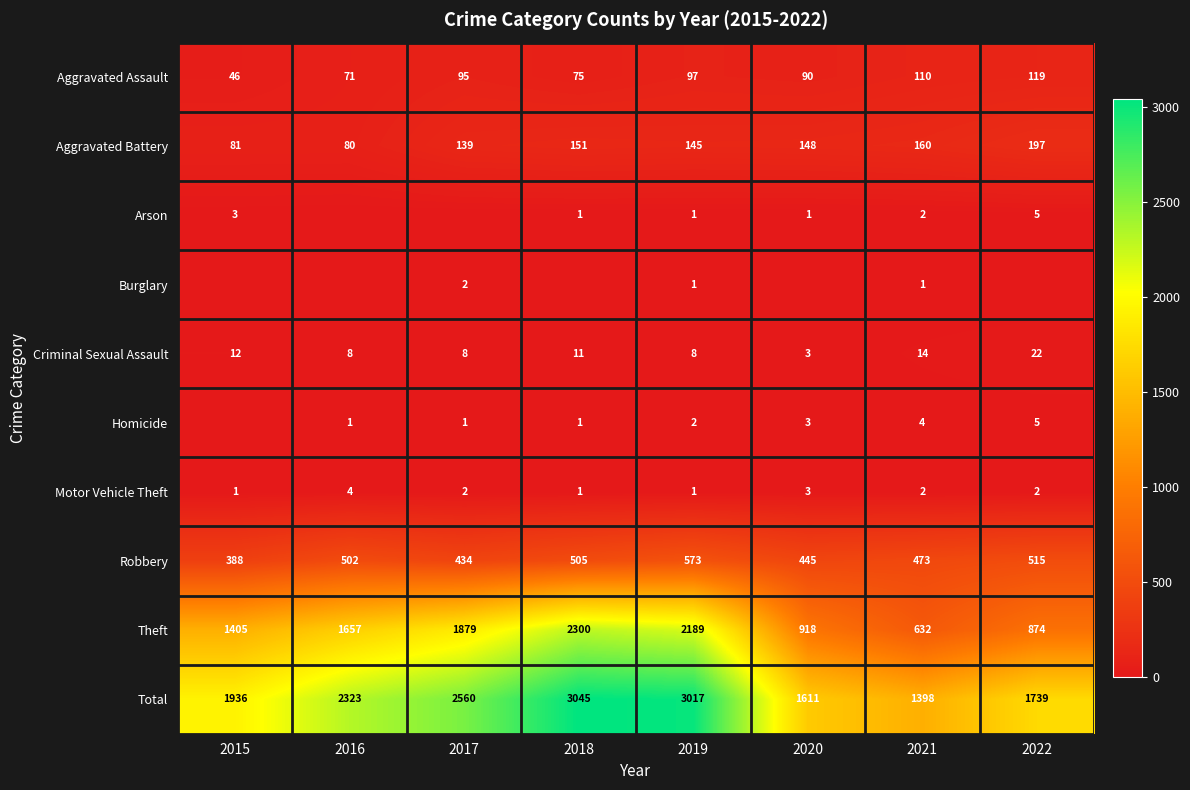

At which category is the sum across all series the highest?

2018